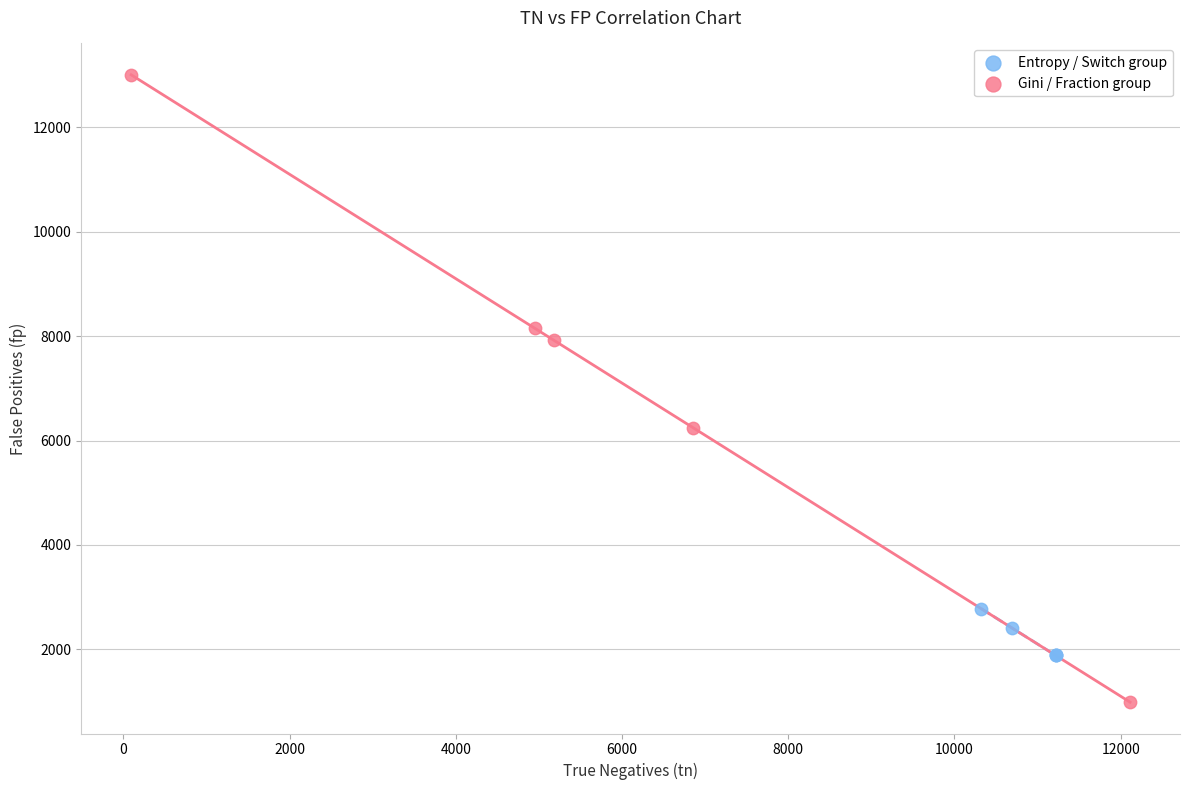

Which series has the largest Y range (max minus min)?

Gini / Fraction group